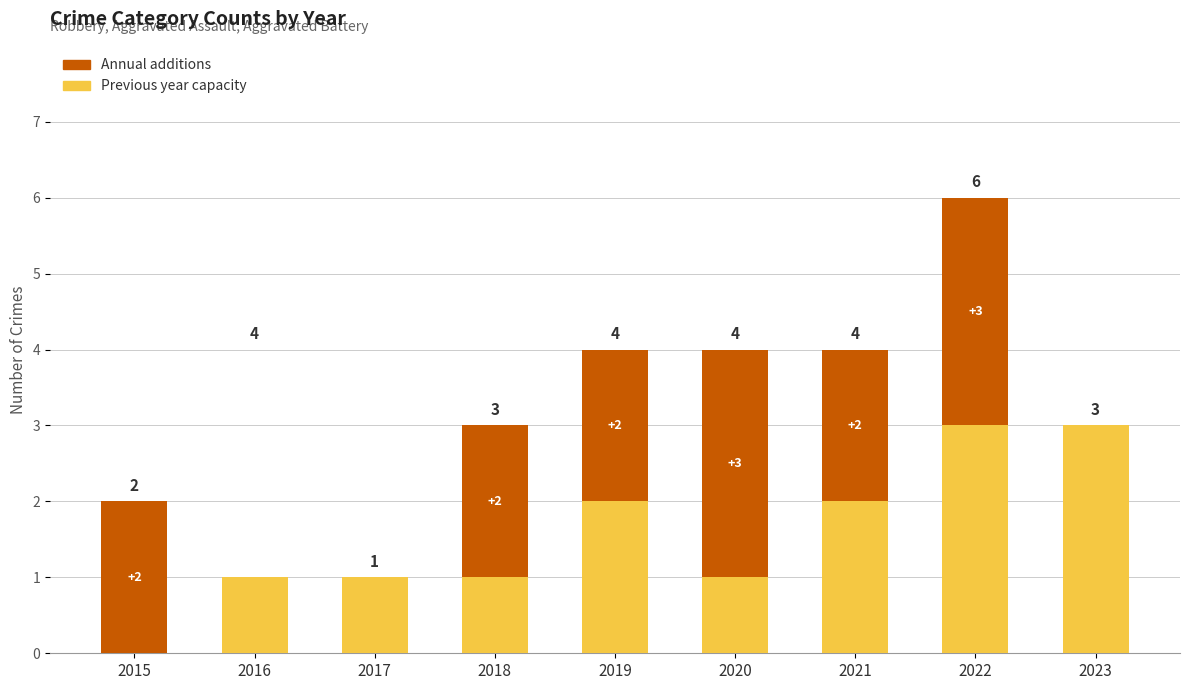

At which category is the sum across all series the highest?

2022